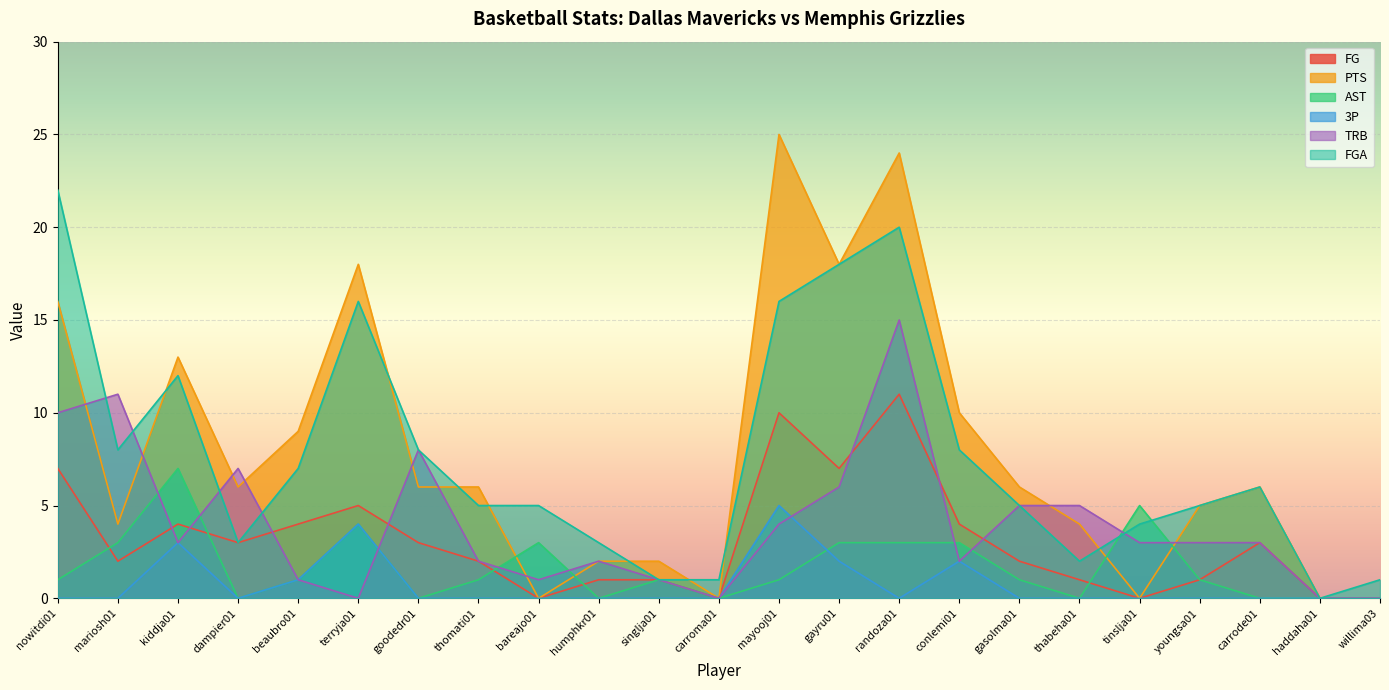

List the series in order of their peak value, highest first.

PTS, FGA, TRB, FG, AST, 3P